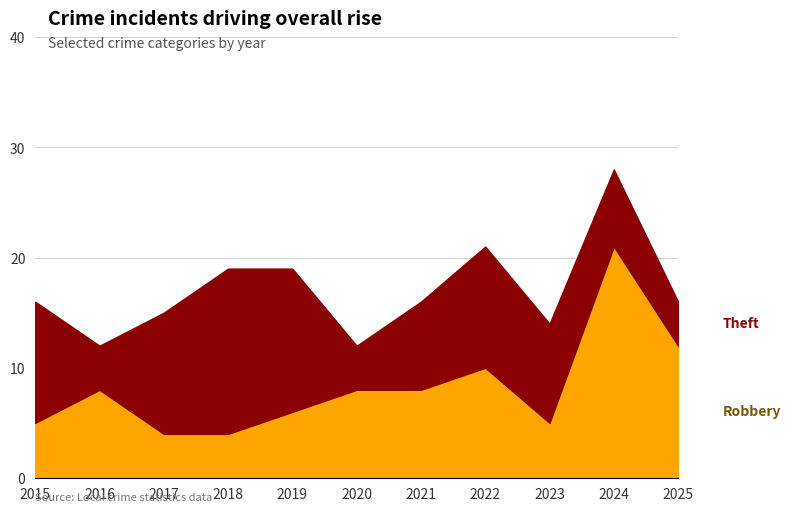

Does the chart display data point markers on the line(s)?

No